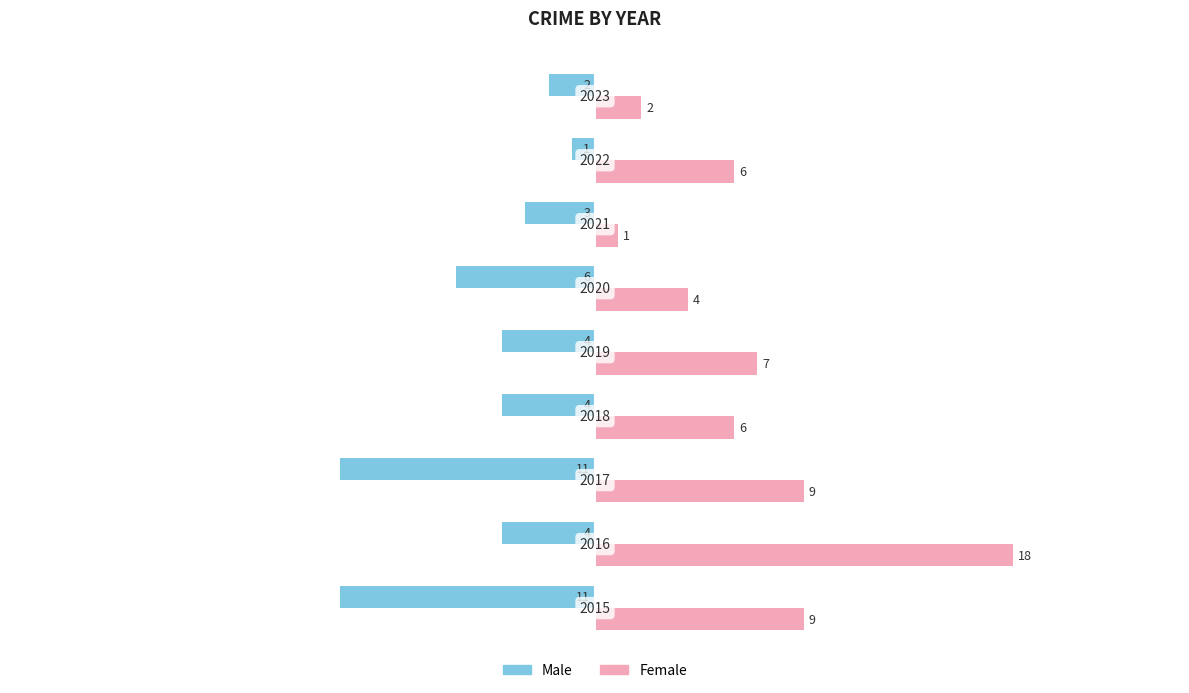

Rank the series by their maximum value, from highest to lowest.

Female, Male